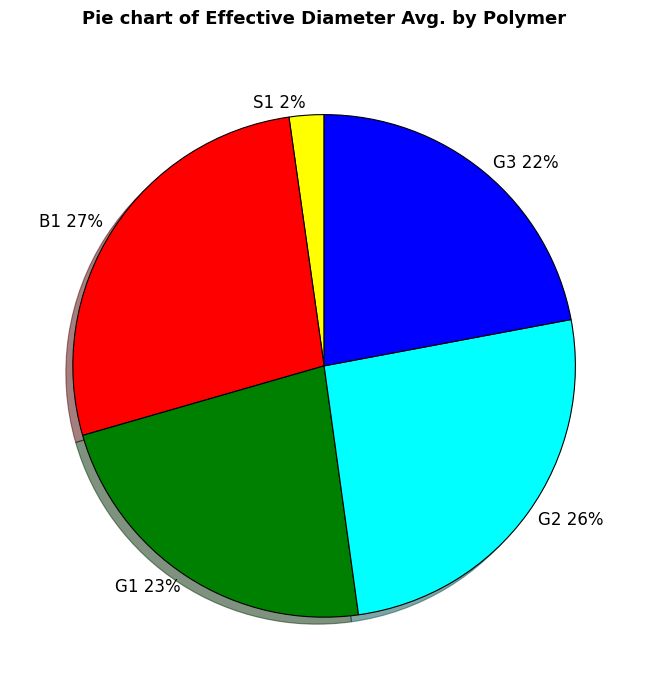

Count the number of slices in the pie.

5